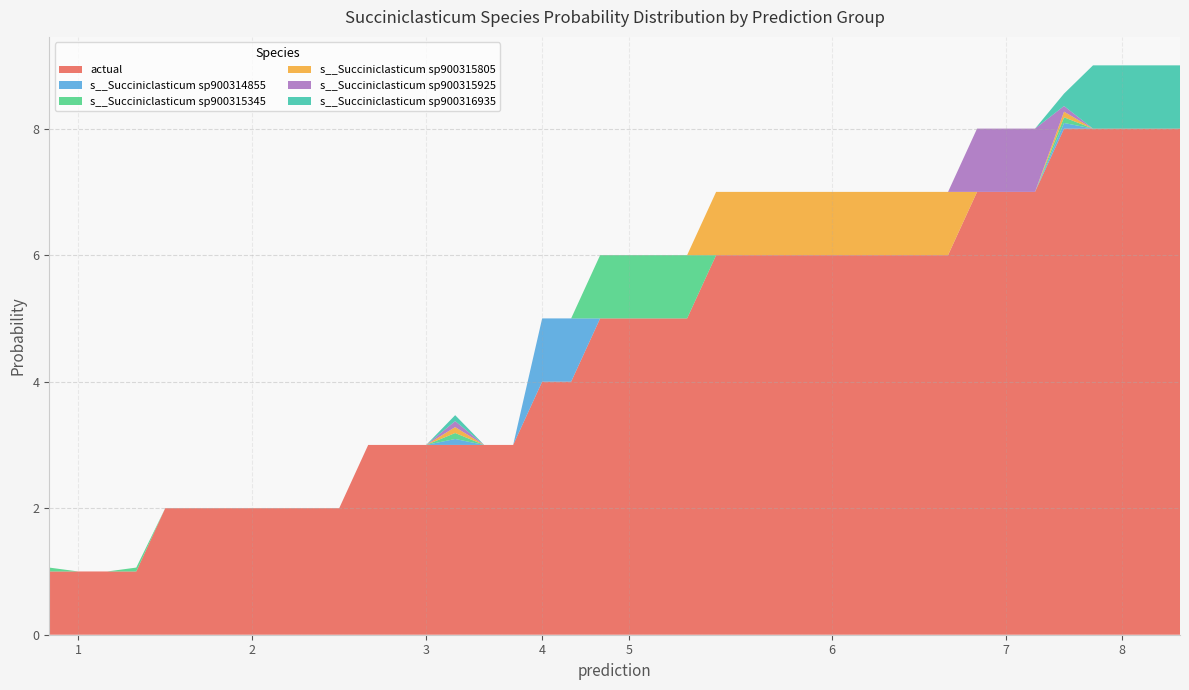

Reading left to right, what are all the values shown in this chart?

actual: 1=1.0	1=1.0	1=1.0	1=1.0	2=2.0	2=2.0	2=2.0	2=2.0	2=2.0	2=2.0	2=2.0	3=3.0	3=3.0	3=3.0	3=3.0	3=3.0	3=3.0	4=4.0	4=4.0	5=5.0	5=5.0	5=5.0	5=5.0	6=6.0	6=6.0	6=6.0	6=6.0	6=6.0	6=6.0	6=6.0	6=6.0	6=6.0	7=7.0	7=7.0	7=7.0	8=8.0	8=8.0	8=8.0	8=8.0	8=8.0
s__Succiniclasticum sp900314855: 1=0.0	1=0.0	1=0.0	1=0.0	2=0.0	2=0.0	2=0.0	2=0.0	2=0.0	2=0.0	2=0.0	3=0.0	3=0.0	3=0.0	3=0.1	3=0.0	3=0.0	4=1.0	4=1.0	5=0.0	5=0.0	5=0.0	5=0.0	6=0.0	6=0.0	6=0.0	6=0.0	6=0.0	6=0.0	6=0.0	6=0.0	6=0.0	7=0.0	7=0.0	7=0.0	8=0.1	8=0.0	8=0.0	8=0.0	8=0.0
s__Succiniclasticum sp900315345: 1=0.1	1=0.0	1=0.0	1=0.1	2=0.0	2=0.0	2=0.0	2=0.0	2=0.0	2=0.0	2=0.0	3=0.0	3=0.0	3=0.0	3=0.1	3=0.0	3=0.0	4=0.0	4=0.0	5=1.0	5=1.0	5=1.0	5=1.0	6=0.0	6=0.0	6=0.0	6=0.0	6=0.0	6=0.0	6=0.0	6=0.0	6=0.0	7=0.0	7=0.0	7=0.0	8=0.1	8=0.0	8=0.0	8=0.0	8=0.0
s__Succiniclasticum sp900315805: 1=0.0	1=0.0	1=0.0	1=0.0	2=0.0	2=0.0	2=0.0	2=0.0	2=0.0	2=0.0	2=0.0	3=0.0	3=0.0	3=0.0	3=0.1	3=0.0	3=0.0	4=0.0	4=0.0	5=0.0	5=0.0	5=0.0	5=0.0	6=1.0	6=1.0	6=1.0	6=1.0	6=1.0	6=1.0	6=1.0	6=1.0	6=1.0	7=0.0	7=0.0	7=0.0	8=0.1	8=0.0	8=0.0	8=0.0	8=0.0
s__Succiniclasticum sp900315925: 1=0.0	1=0.0	1=0.0	1=0.0	2=0.0	2=0.0	2=0.0	2=0.0	2=0.0	2=0.0	2=0.0	3=0.0	3=0.0	3=0.0	3=0.1	3=0.0	3=0.0	4=0.0	4=0.0	5=0.0	5=0.0	5=0.0	5=0.0	6=0.0	6=0.0	6=0.0	6=0.0	6=0.0	6=0.0	6=0.0	6=0.0	6=0.0	7=1.0	7=1.0	7=1.0	8=0.1	8=0.0	8=0.0	8=0.0	8=0.0
s__Succiniclasticum sp900316935: 1=0.0	1=0.0	1=0.0	1=0.0	2=0.0	2=0.0	2=0.0	2=0.0	2=0.0	2=0.0	2=0.0	3=0.0	3=0.0	3=0.0	3=0.1	3=0.0	3=0.0	4=0.0	4=0.0	5=0.0	5=0.0	5=0.0	5=0.0	6=0.0	6=0.0	6=0.0	6=0.0	6=0.0	6=0.0	6=0.0	6=0.0	6=0.0	7=0.0	7=0.0	7=0.0	8=0.2	8=1.0	8=1.0	8=1.0	8=1.0